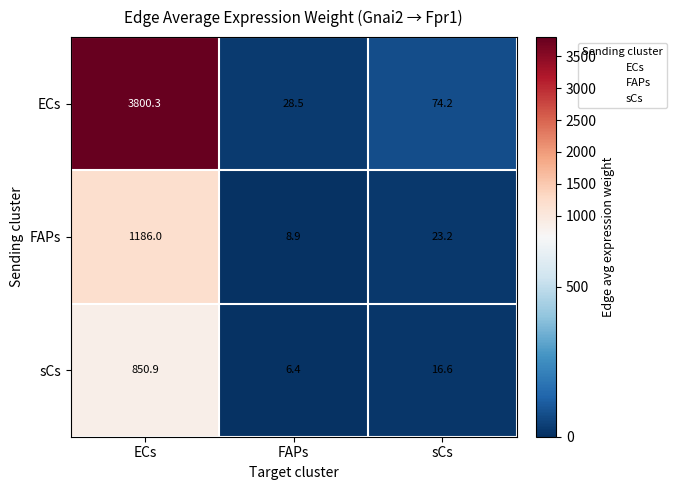

At which category is the sum across all series the highest?

ECs